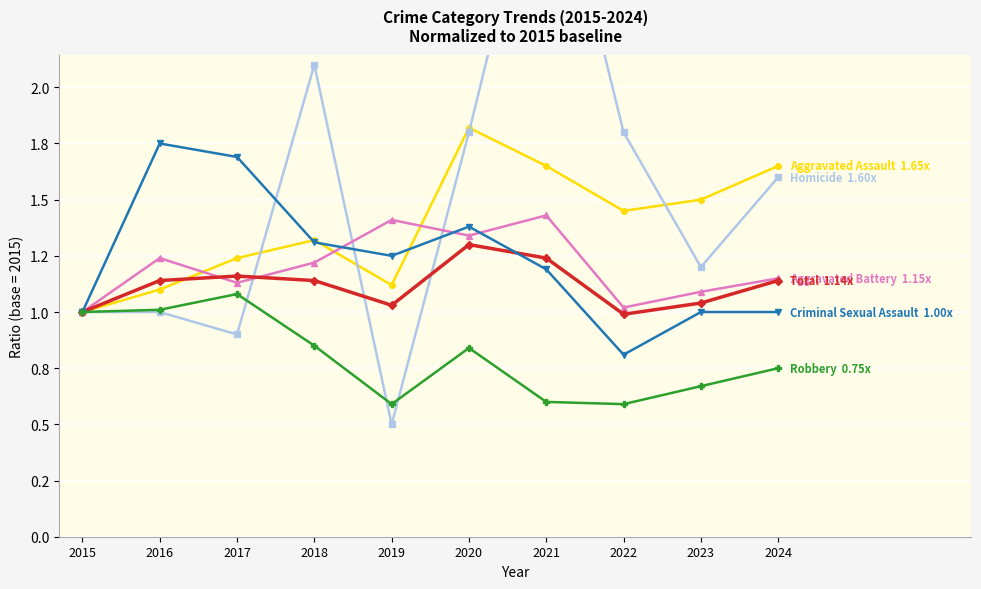

At which label does Homicide first exceed 1?

2018